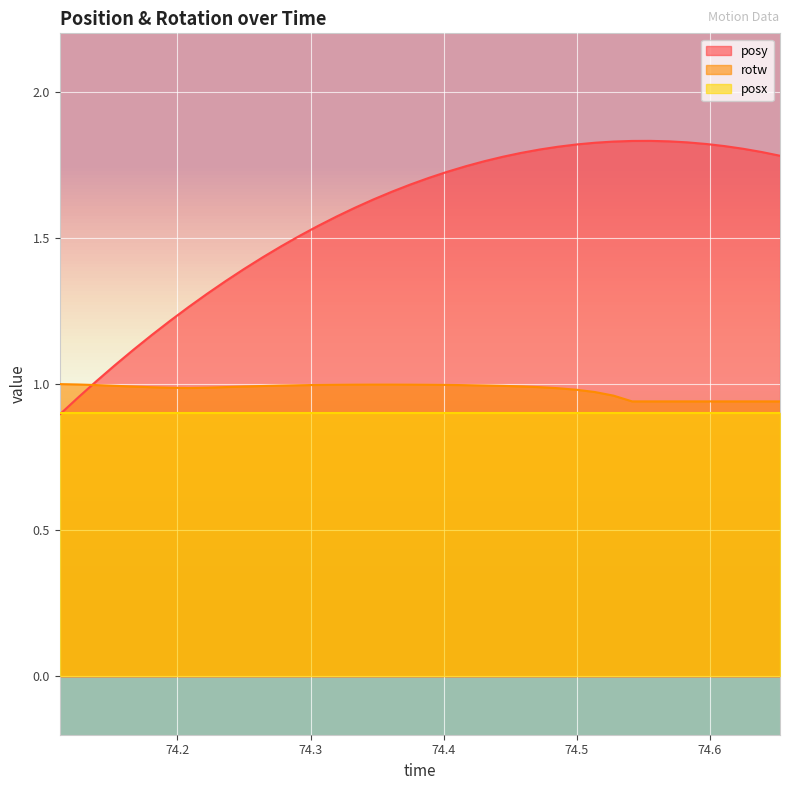

List the series in order of their peak value, lowest first.

posx, rotw, posy